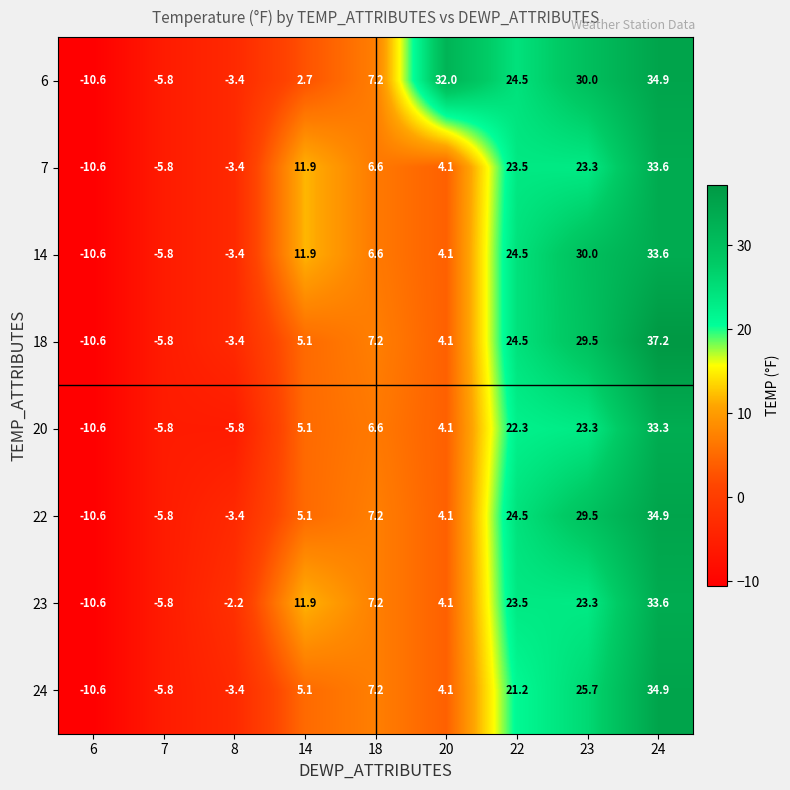

The 18 series shows -5.8 at 7. True or false?

True